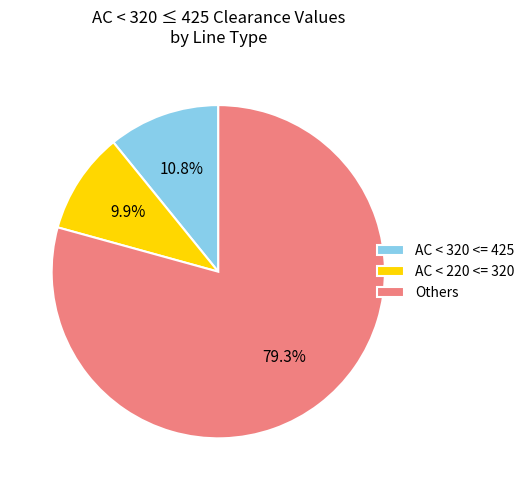

Which category has the biggest portion of the pie?

Others